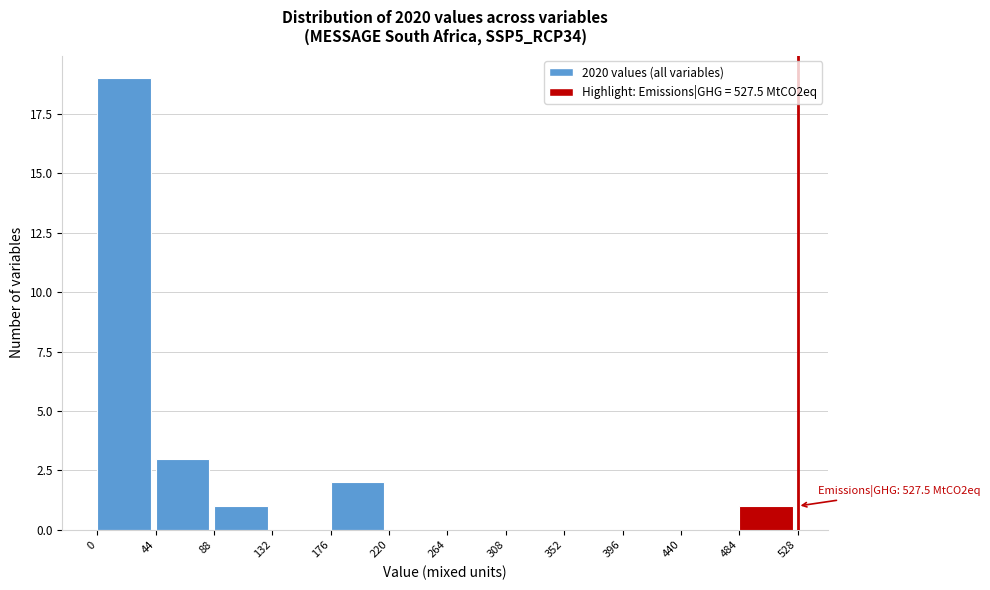

Which range on the x-axis has the tallest bar?

0 to 44